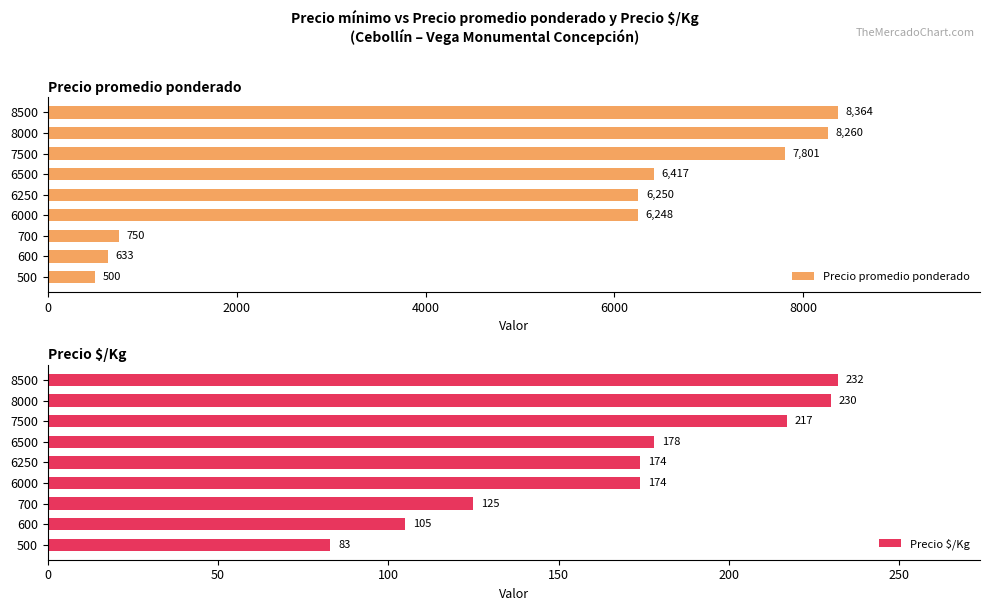

Count the number of data series in this chart.

2